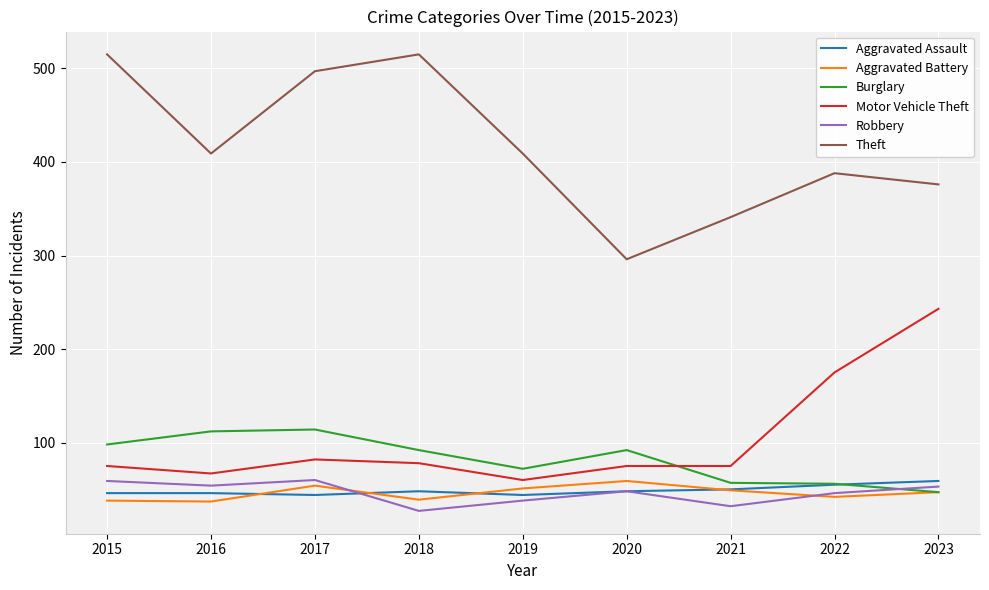

Is it true that Motor Vehicle Theft equals 49 at 2015?

False